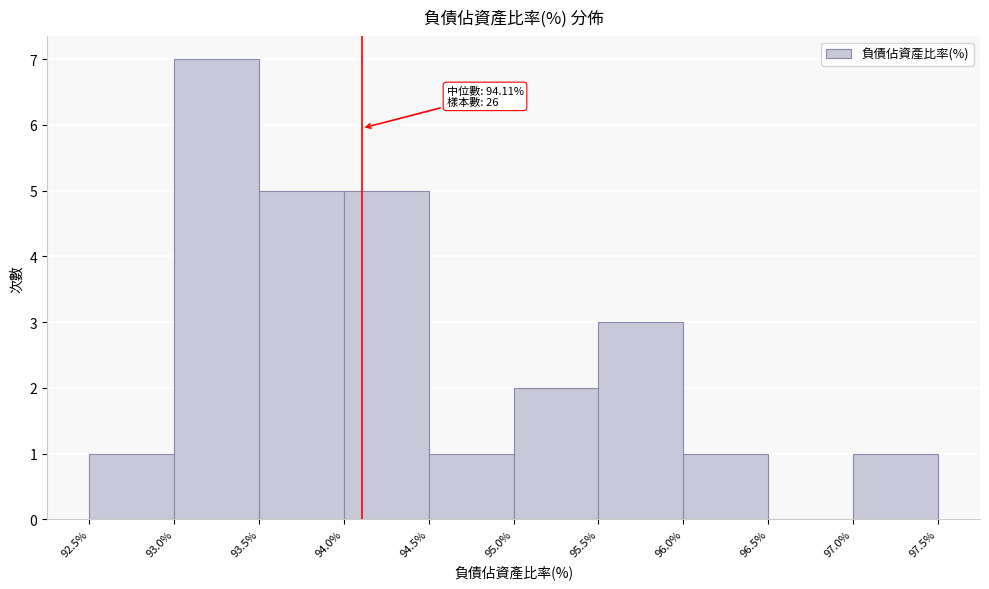

Which range on the x-axis has the tallest bar?

93.0% to 93.5%